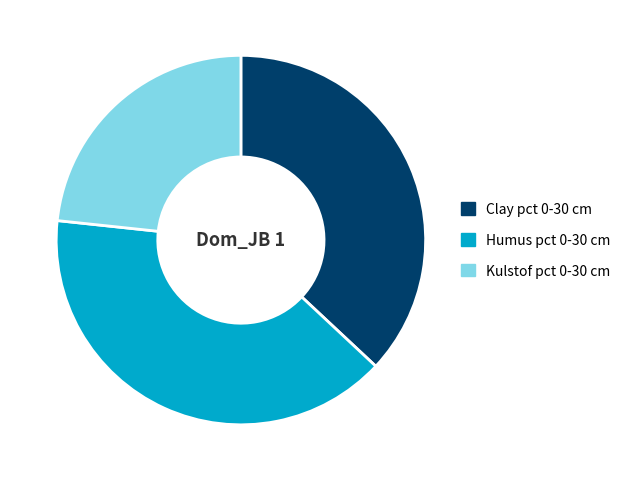

Approximately how many times larger is the value at Clay pct 0-30 cm compared to Kulstof pct 0-30 cm?

1.6